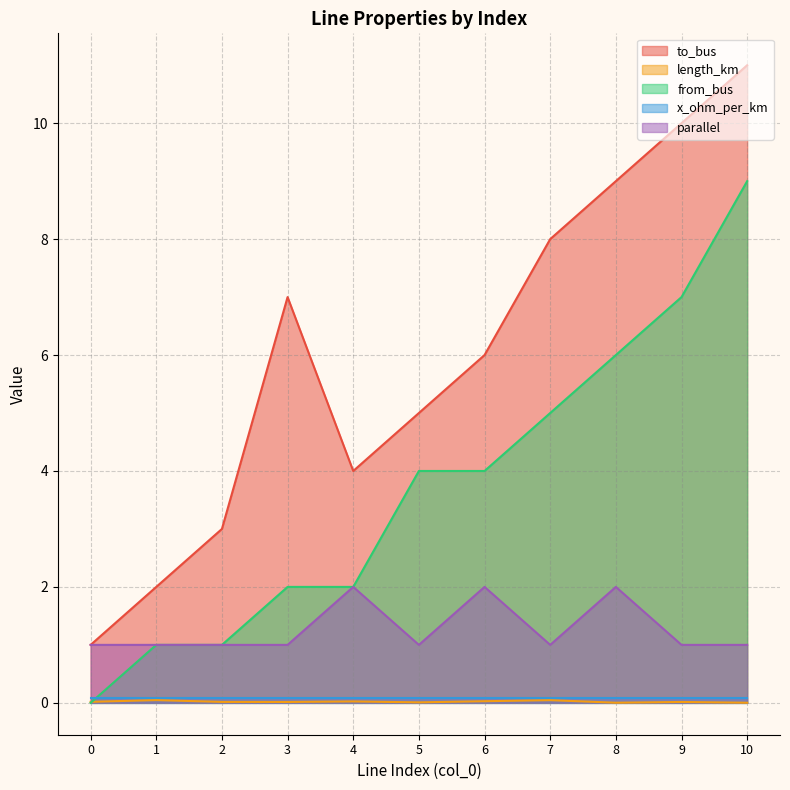

Between 3 and 6, which series saw the biggest shift?

from_bus